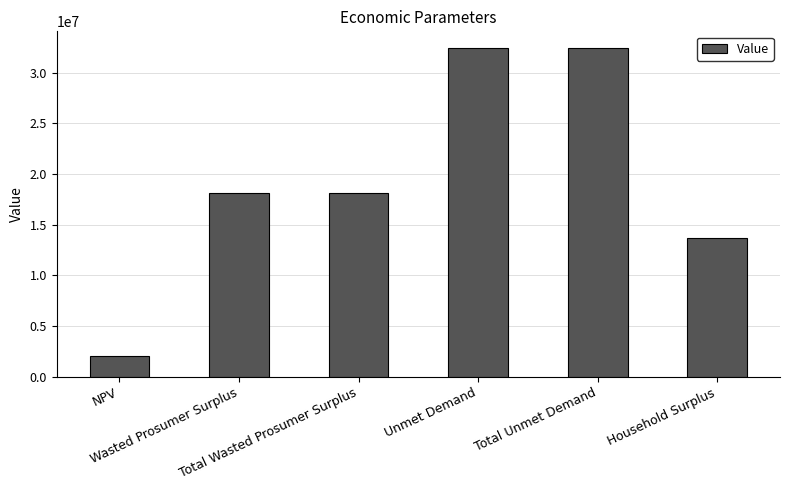

How many data points are less than 18093321?

2